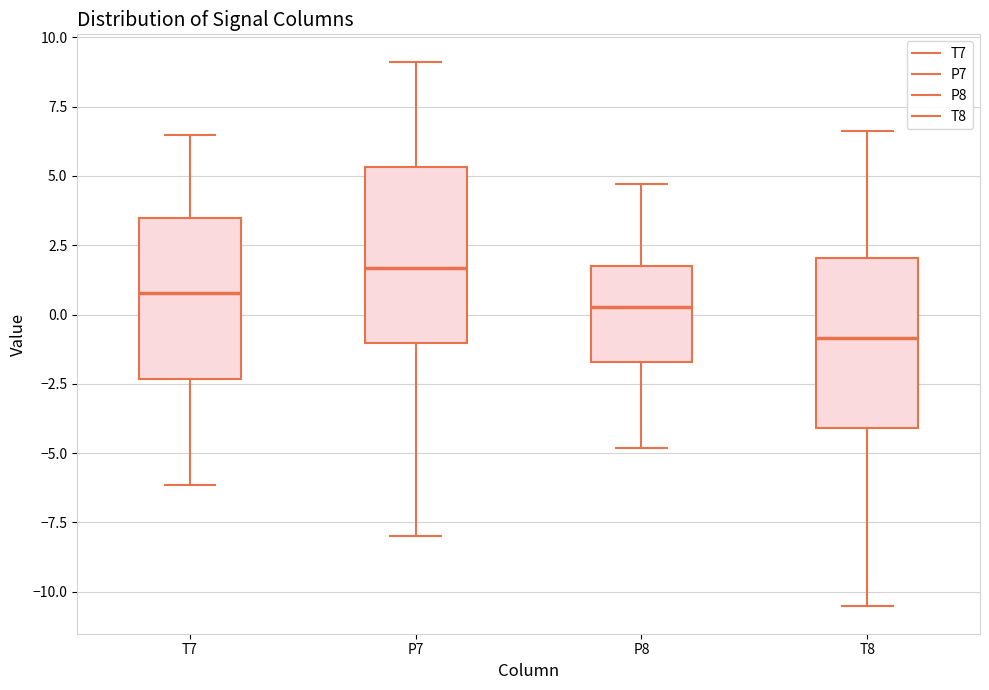

Reading left to right, read every box against the y-axis: the position of its median line, the range the box covers, and the ends of its whiskers. The values are not printed on the chart, so give them approximately, as read against the axis.

T7: median 1.0, box -2.5 to 3.5, whiskers -6.0 to 6.5
P7: median 1.5, box -1.0 to 5.5, whiskers -8.0 to 9.0
P8: median 0.5, box -1.5 to 2.0, whiskers -5.0 to 4.5
T8: median -1.0, box -4.0 to 2.0, whiskers -10.5 to 6.5